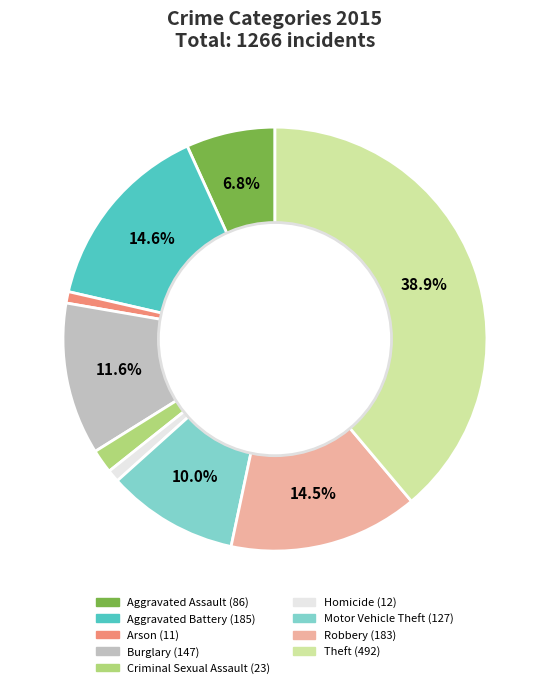

To the nearest percent, what percentage of the pie is Burglary?

12%